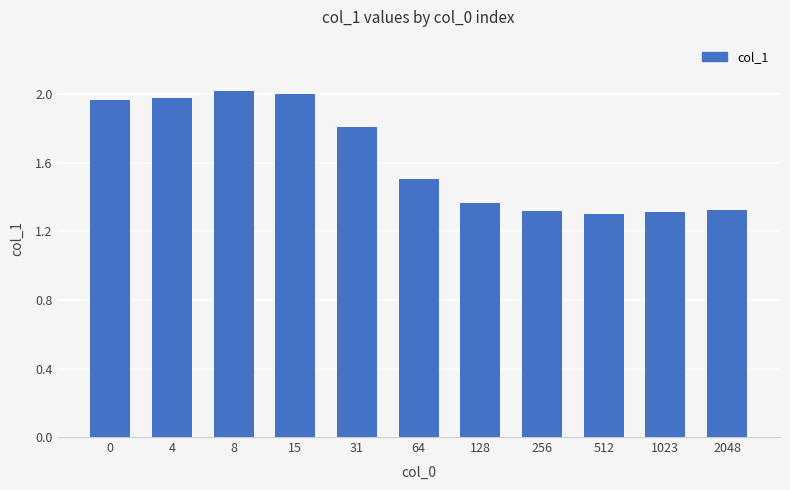

What is the sum of all values?

17.9